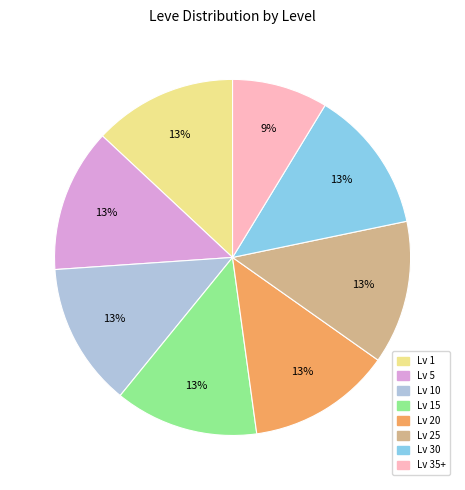

To the nearest percent, what is the difference between the largest and smallest slice percentages?

4%